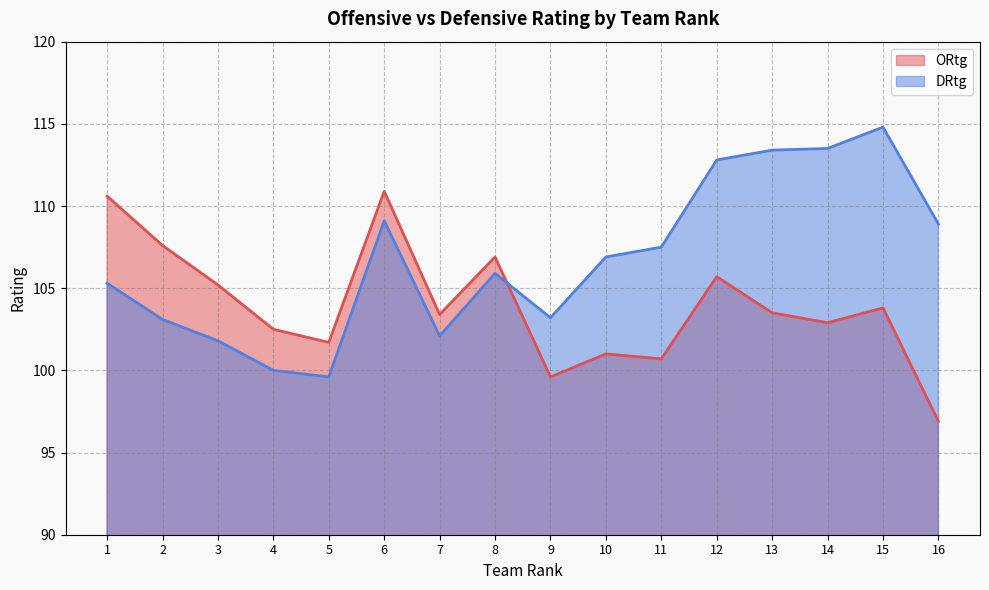

What is the value of the DRtg point at the 7th from the left?

102.1